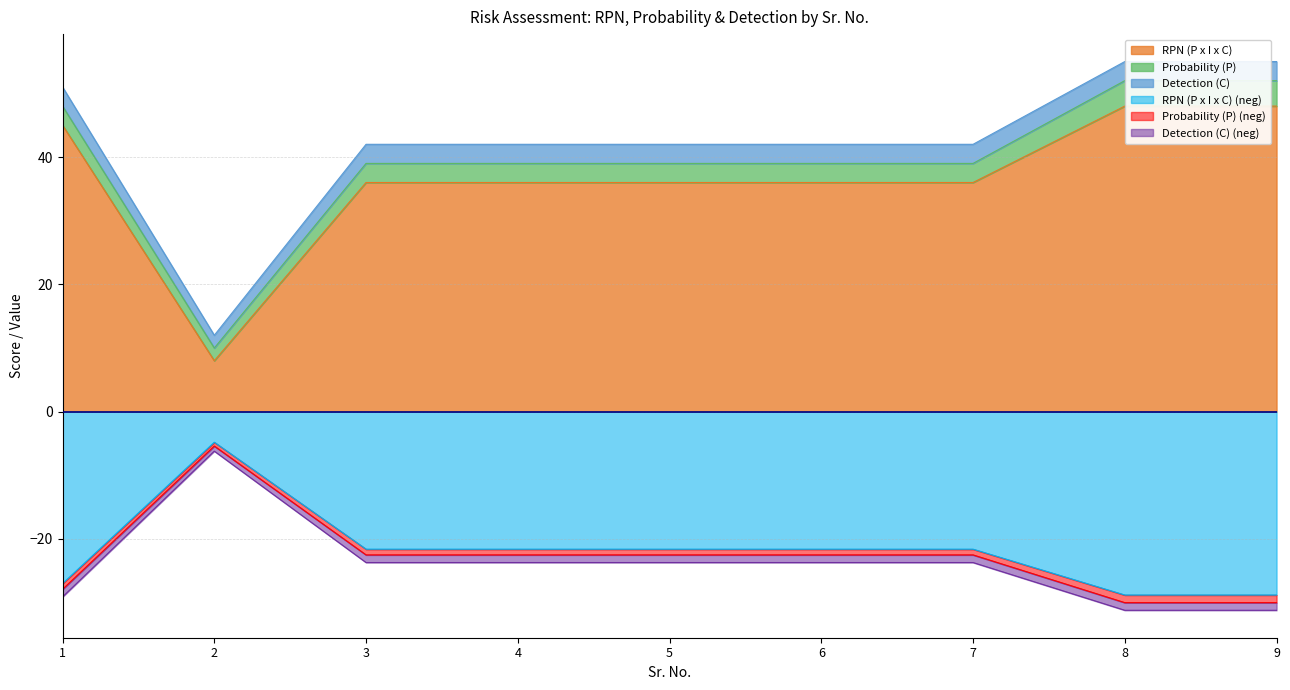

The RPN (P x I x C) series shows 8 at 2. True or false?

True